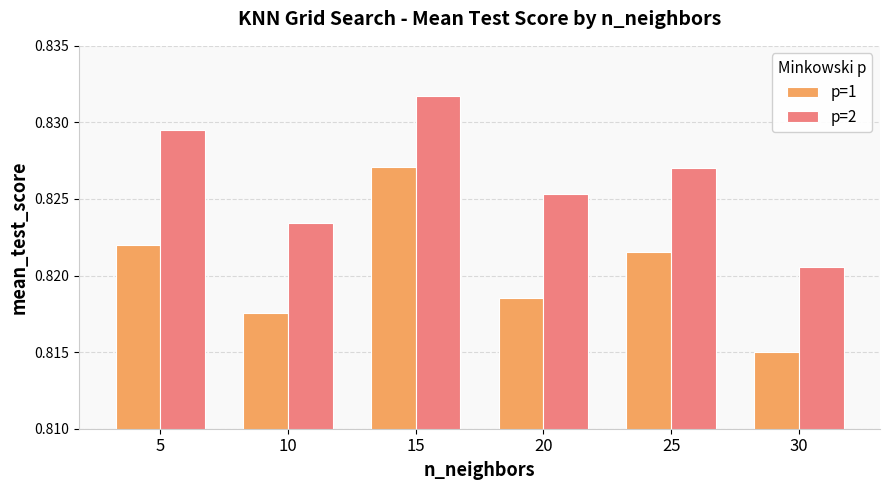

List the series in order of their peak value, lowest first.

p=1, p=2